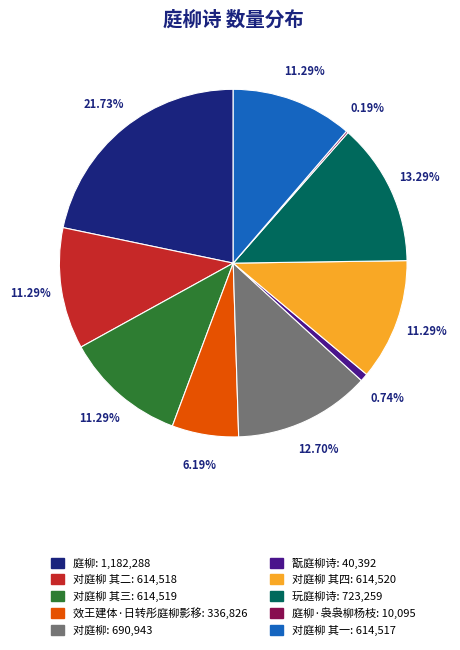

Is there a majority slice in this chart?

No